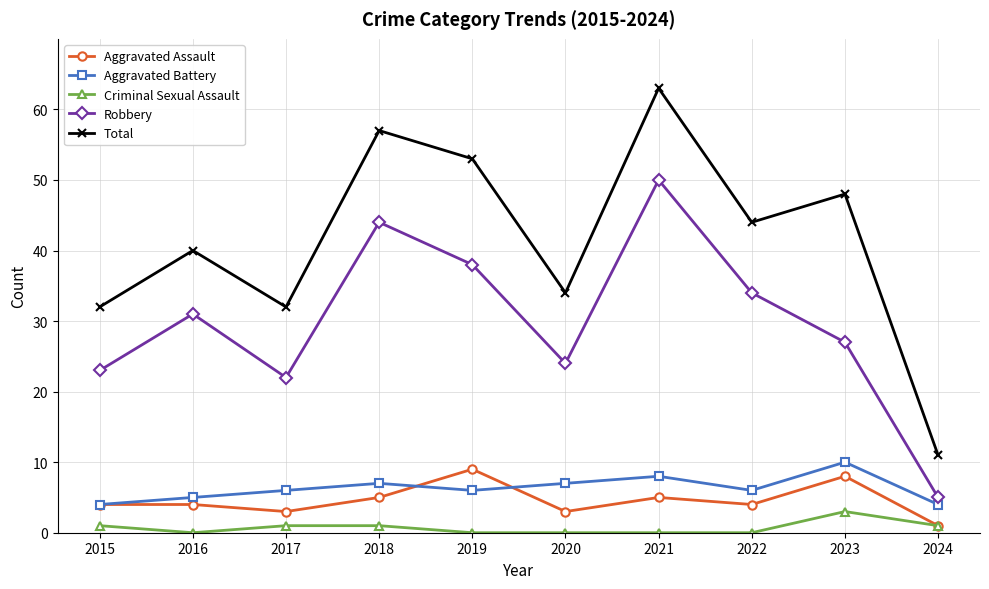

Rank the series at 2022 from lowest to highest value.

Criminal Sexual Assault, Aggravated Assault, Aggravated Battery, Robbery, Total